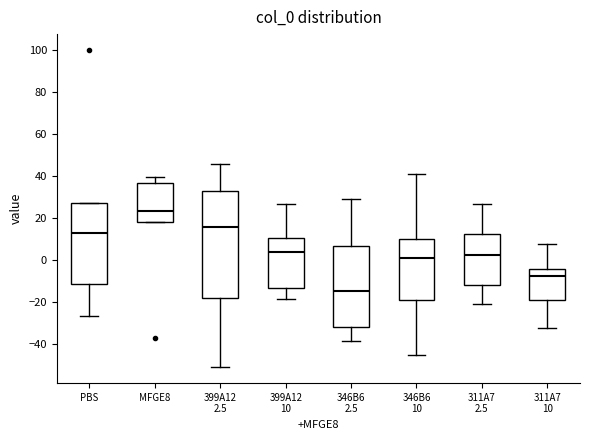

Which box's median line is the lowest?

346B6 2.5